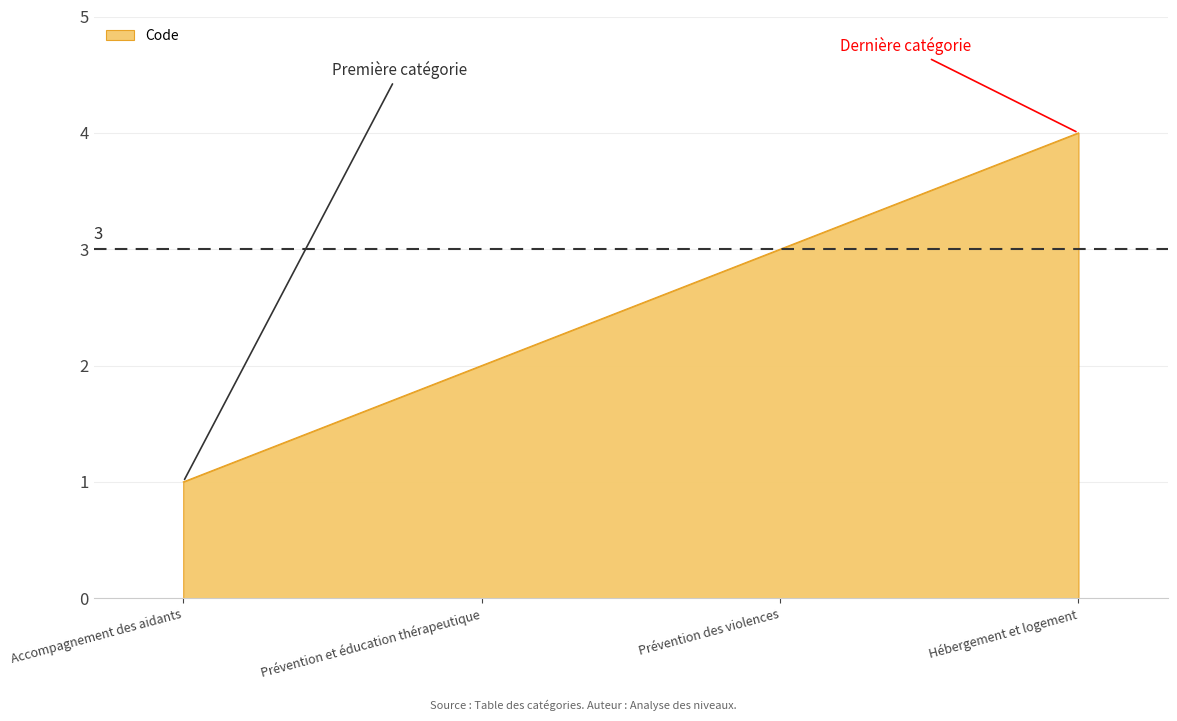

Reading right to left, extract all data points from this chart.

Hébergement et logement=4	Prévention des violences=3	Prévention et éducation thérapeutique=2	Accompagnement des aidants=1